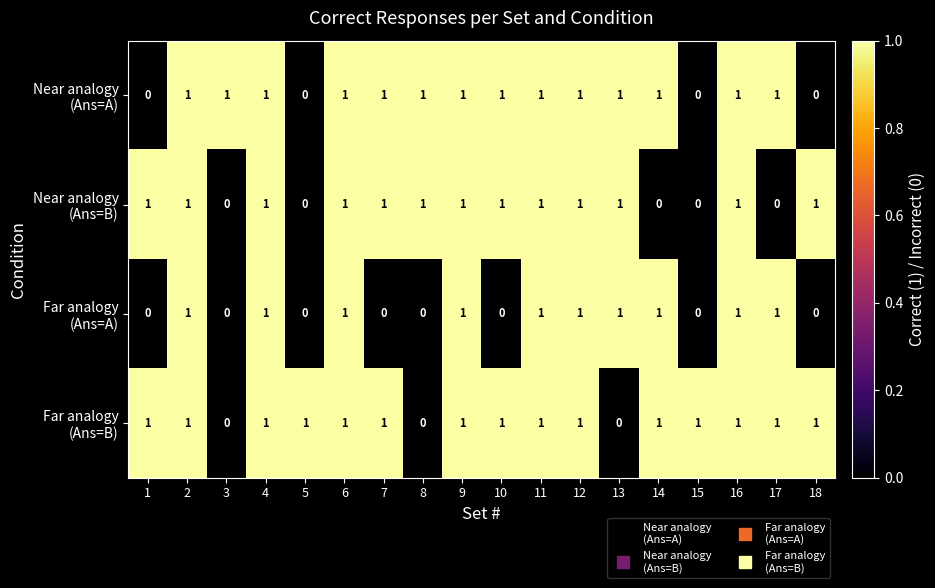

At how many categories does at least one series exceed 0?

18